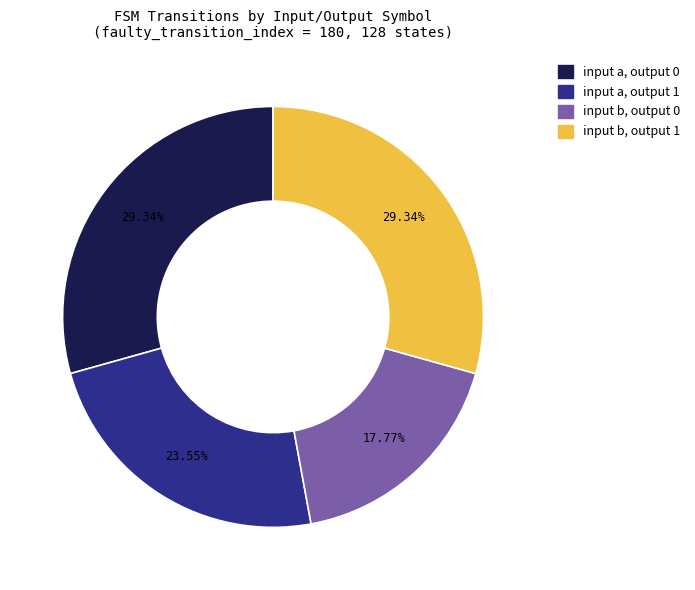

Does any single category account for the majority?

No